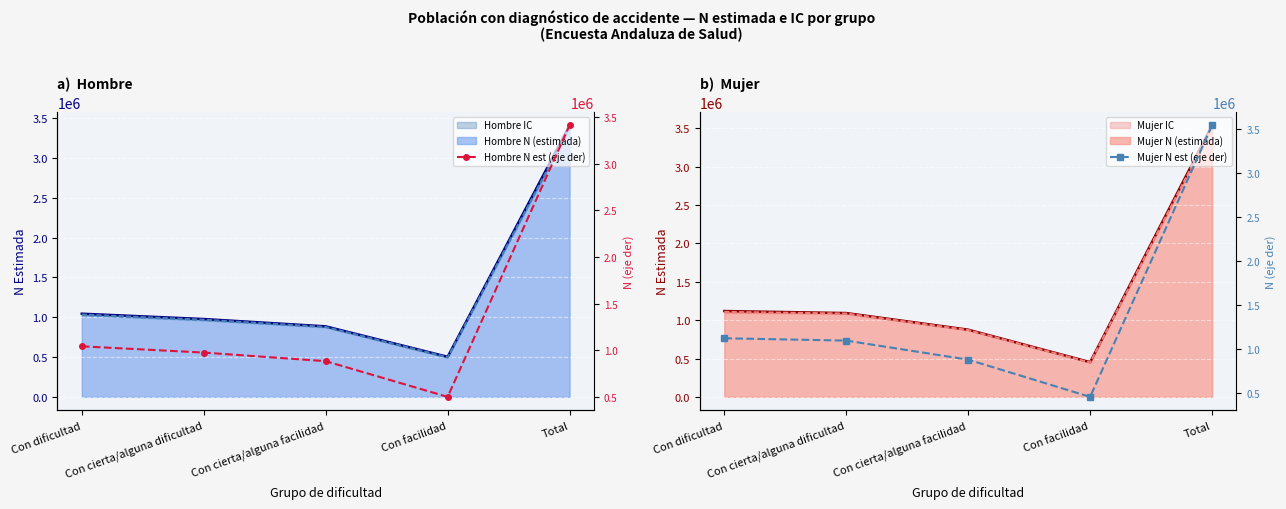

At which label is Hombre N est (eje der) closest to 1956084?

Con dificultad